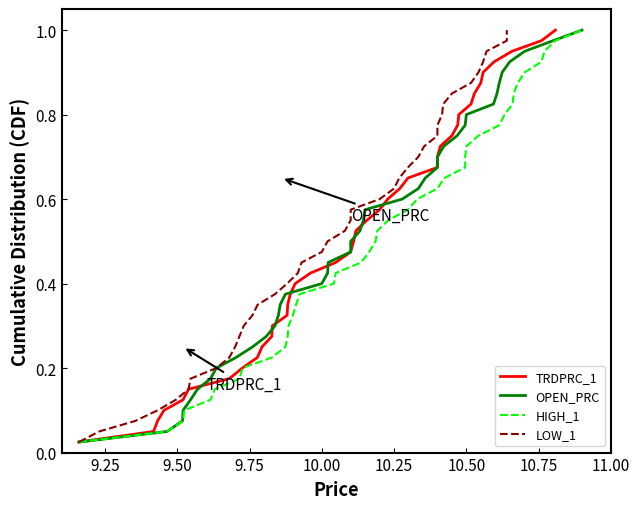

At how many categories does at least one series exceed 0?

40